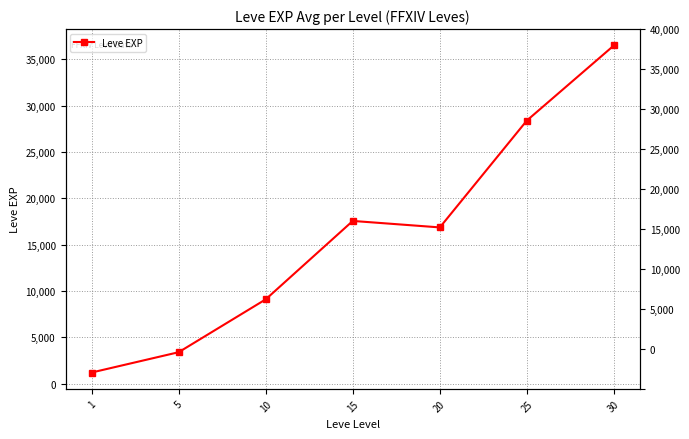

What is the approximate value at 5?

3405.0